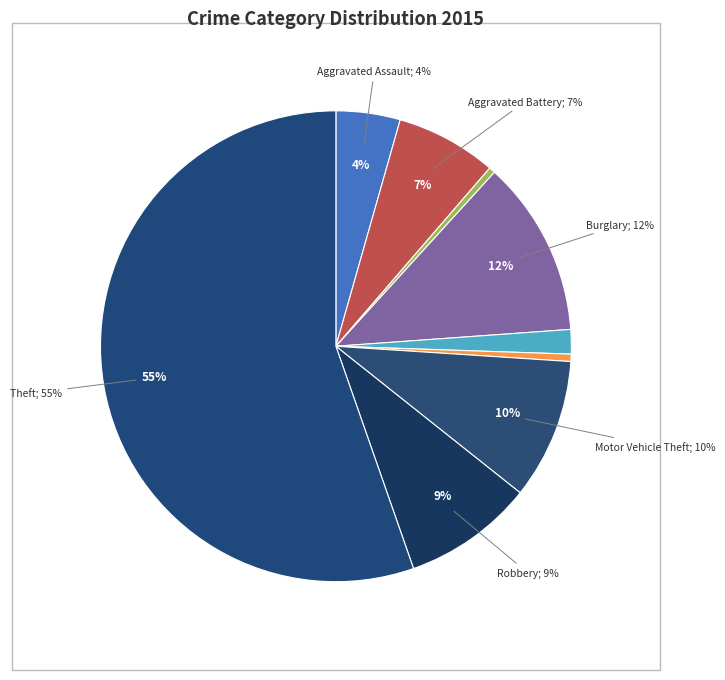

Which category has the smallest portion of the pie?

Arson